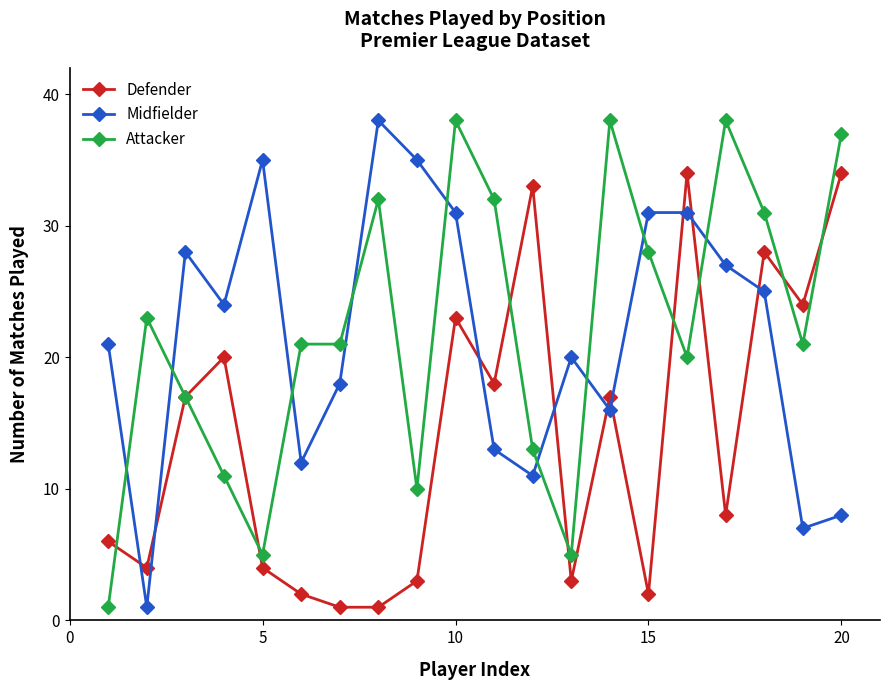

How many times do Defender and Midfielder cross each other?

9